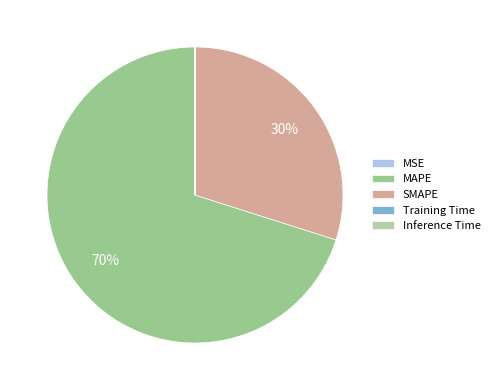

To the nearest percent, what is the difference between the MAPE and Inference Time slice percentages?

70%